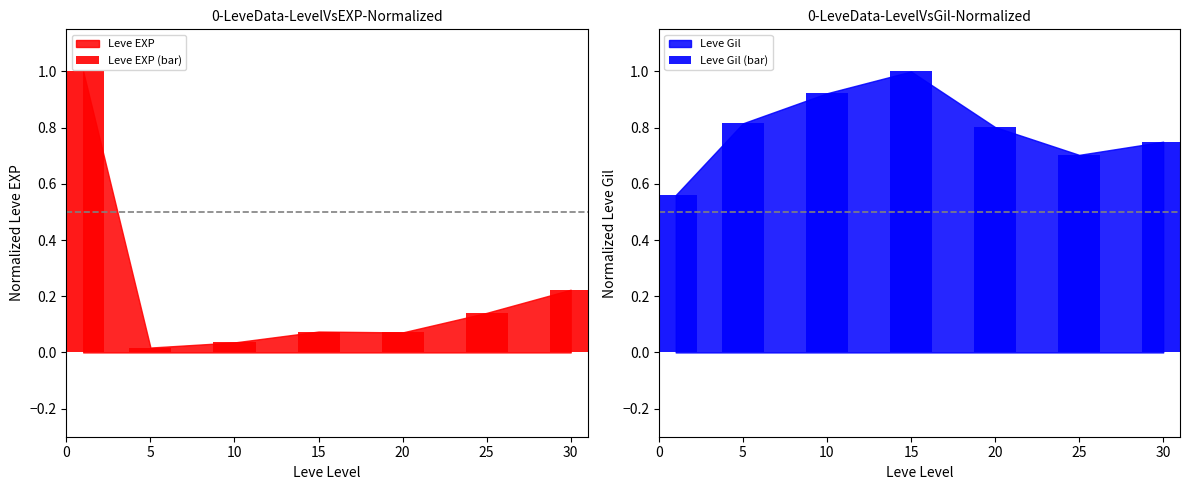

How many distinct data groups are displayed?

2